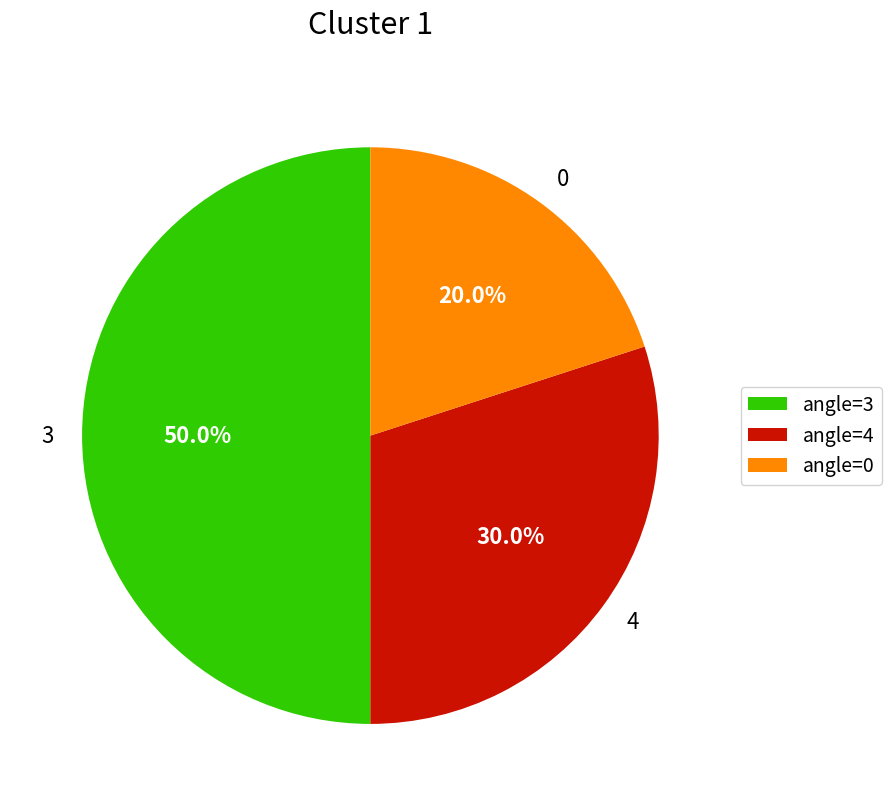

How many segments does this pie chart have?

3